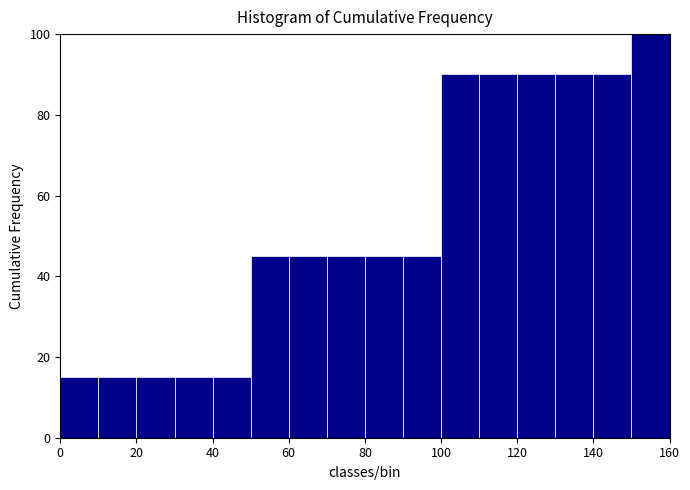

Reading left to right, transcribe this chart: for each bar, give the range it covers on the x-axis and its height. The values are not printed on the chart, so give them approximately, as read against the axis.

0 to 10: 16
10 to 20: 16
20 to 30: 16
30 to 40: 16
40 to 50: 16
50 to 60: 46
60 to 70: 46
70 to 80: 46
80 to 90: 46
90 to 100: 46
100 to 110: 90
110 to 120: 90
120 to 130: 90
130 to 140: 90
140 to 150: 90
150 to 160: 100